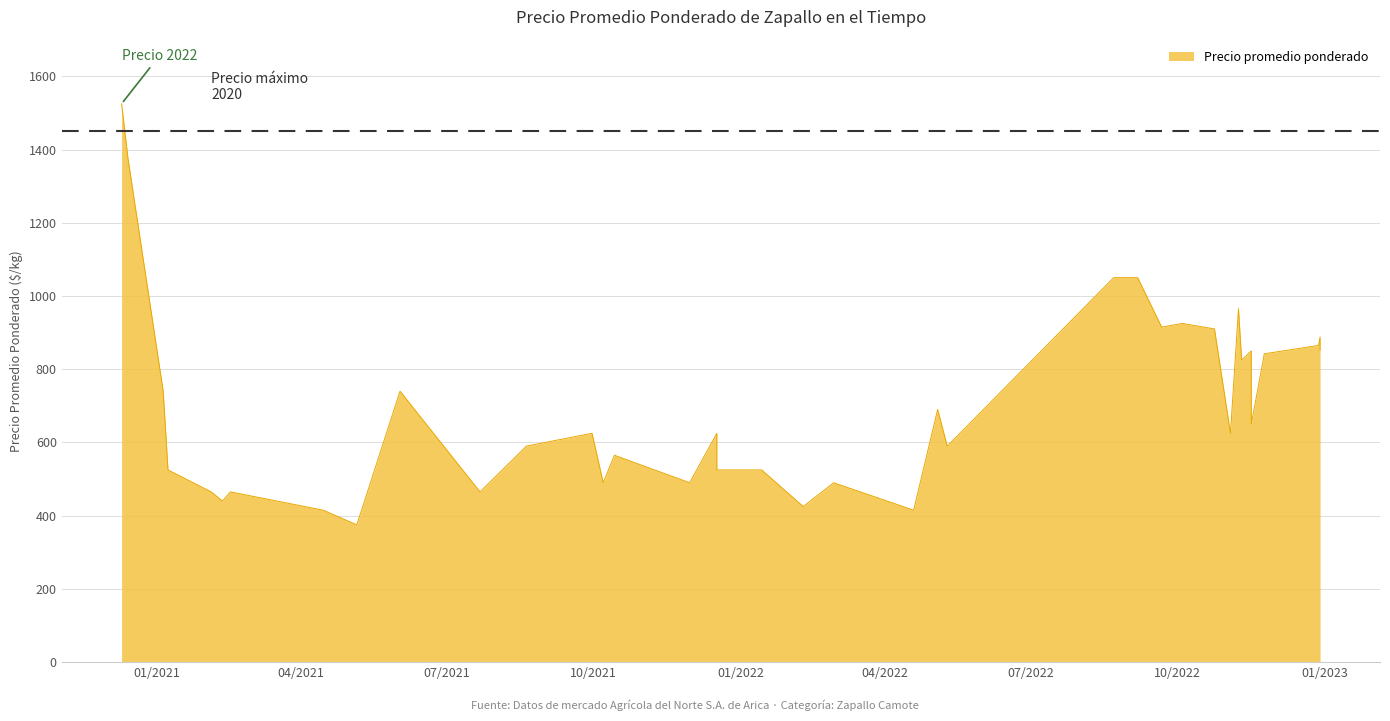

The chart shows a value of 378 at 2020-12-14. True or false?

False